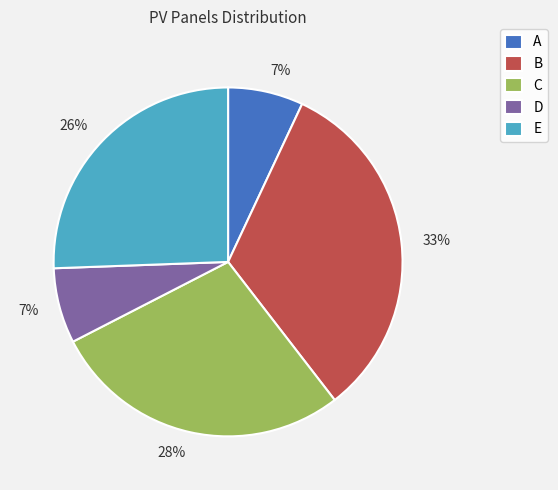

Which category has the biggest portion of the pie?

B